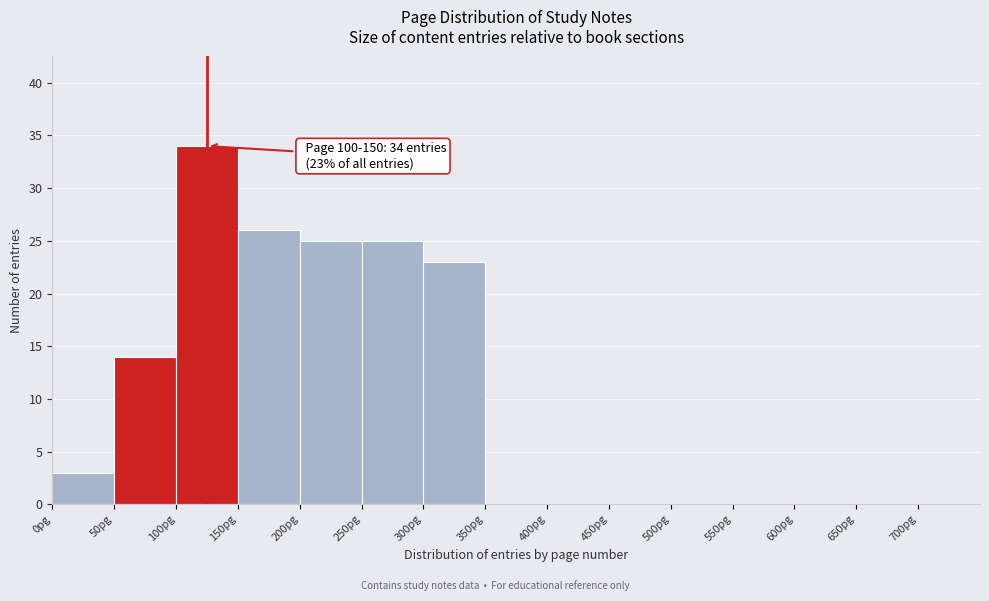

Over which range of the x-axis is the bar tallest?

100 to 150